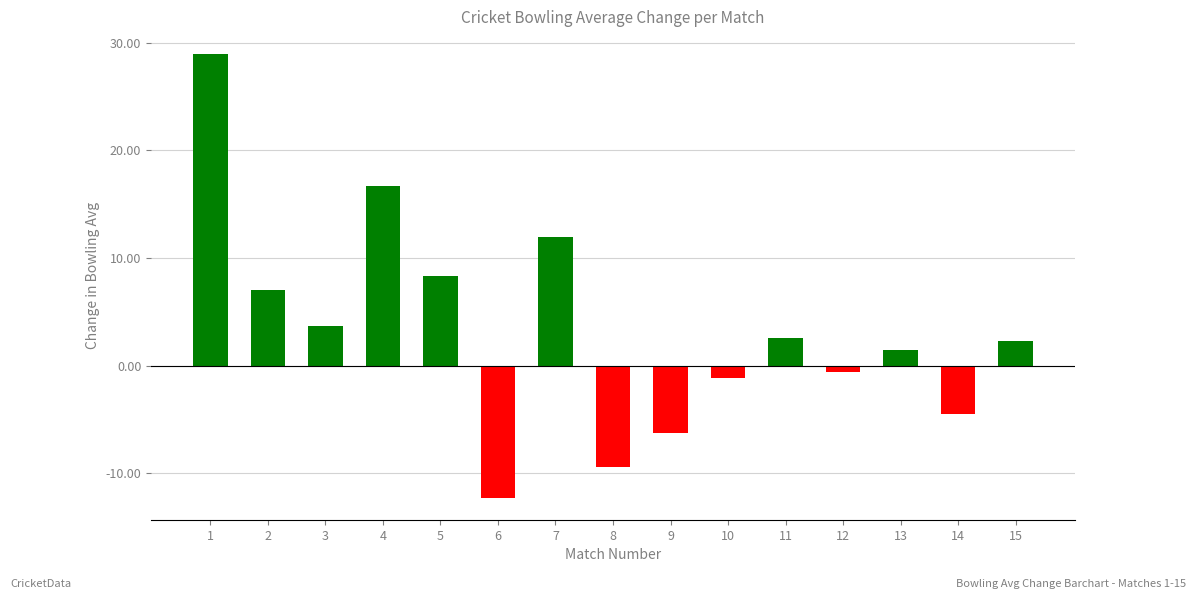

How many categories are shown in the chart?

15